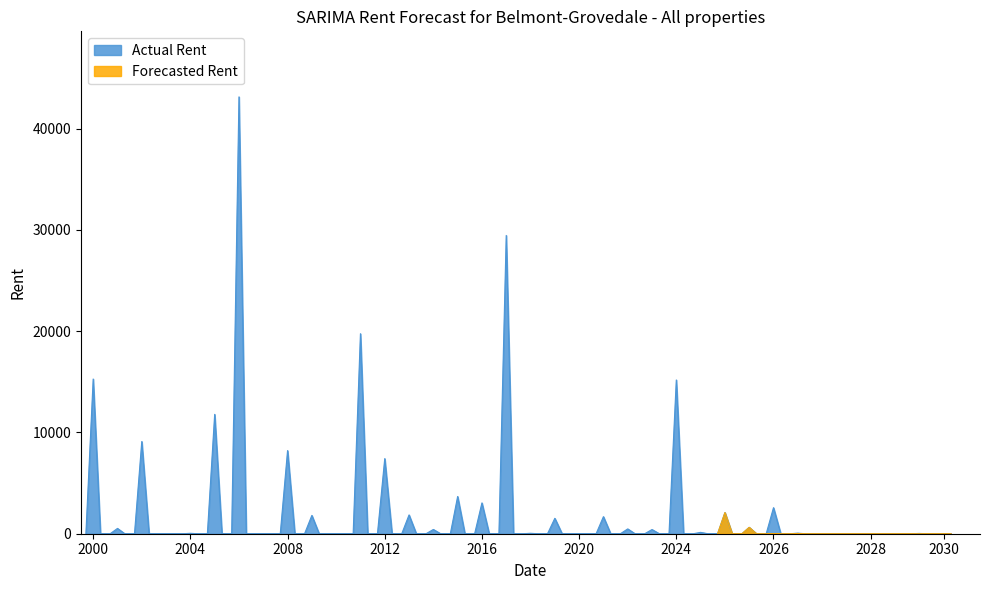

Between which two adjacent categories do Forecasted Rent and Actual Rent first intersect?

5 and 6